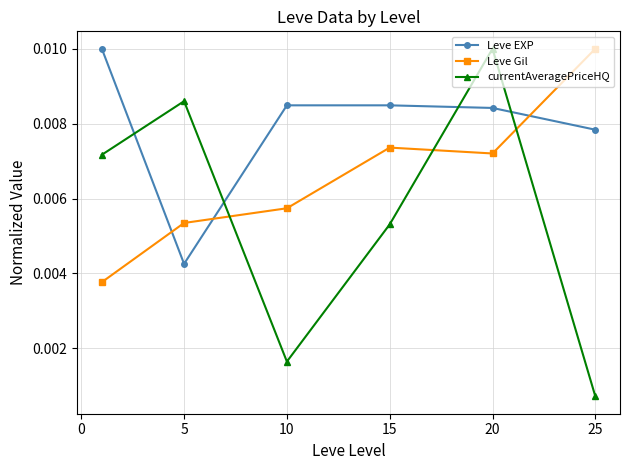

Which series has the widest spread of values?

currentAveragePriceHQ